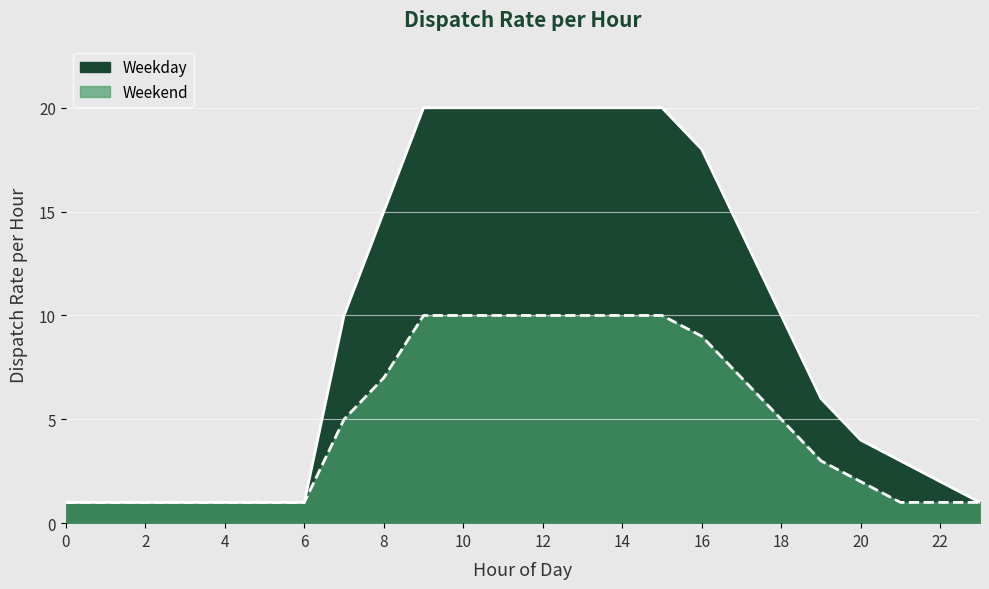

Which category has the highest value across all series?

9